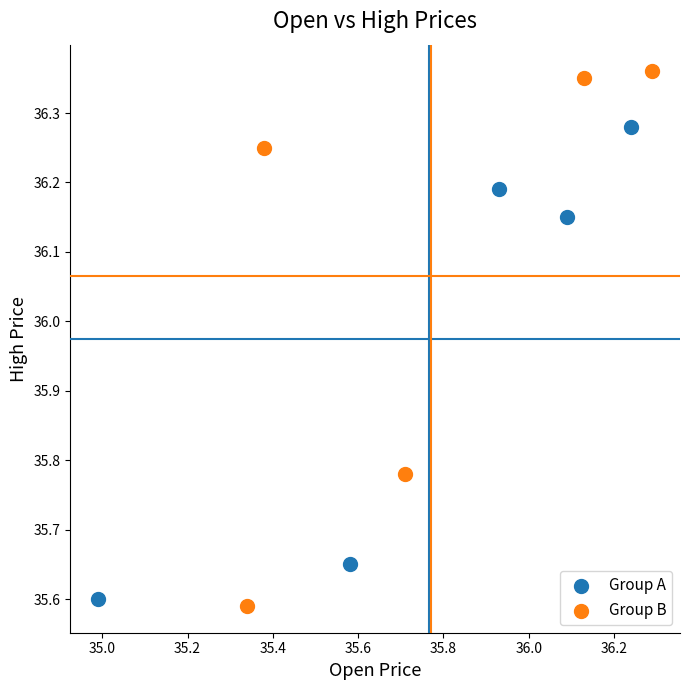

Which series reaches the minimum Y coordinate?

Group B